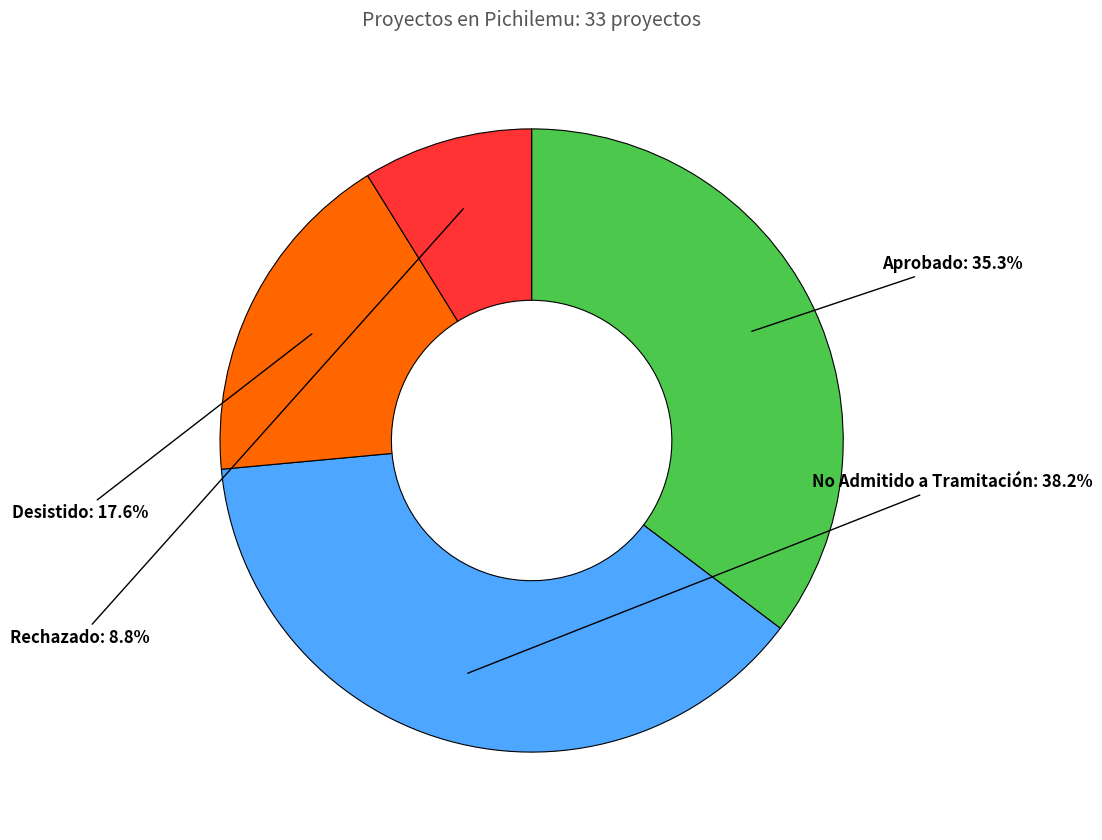

Which slice is the largest?

No Admitido a Tramitación